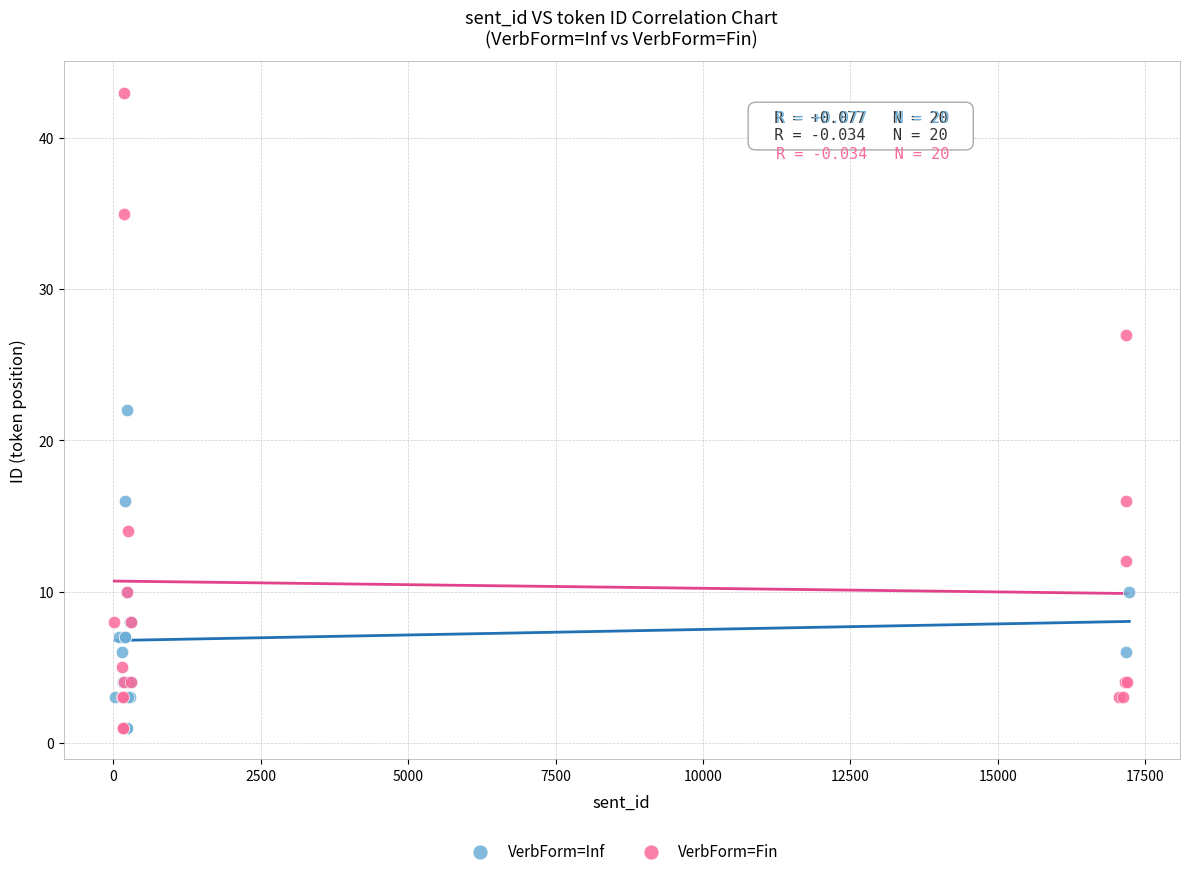

Which series has the largest Y range (max minus min)?

VerbForm=Fin